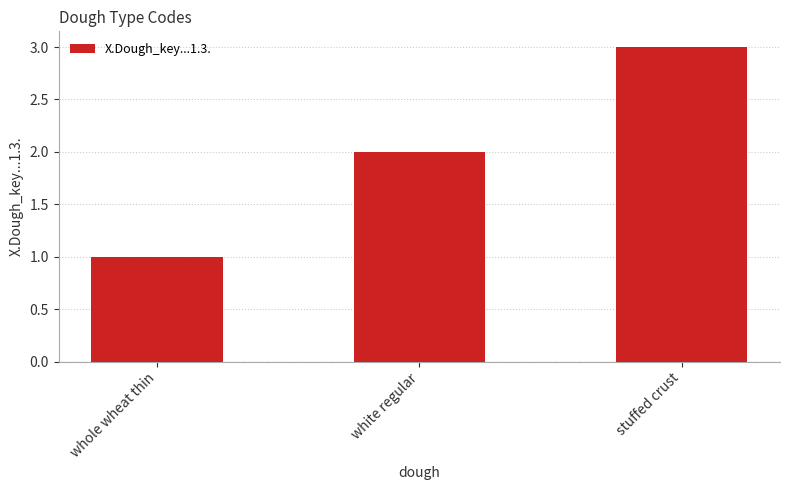

What is the difference between the second highest and minimum values?

1